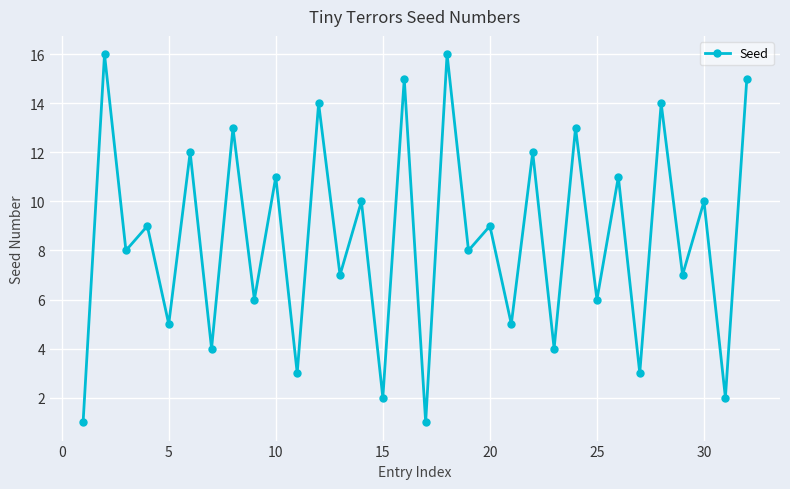

What is the difference between the maximum and second lowest values?

15